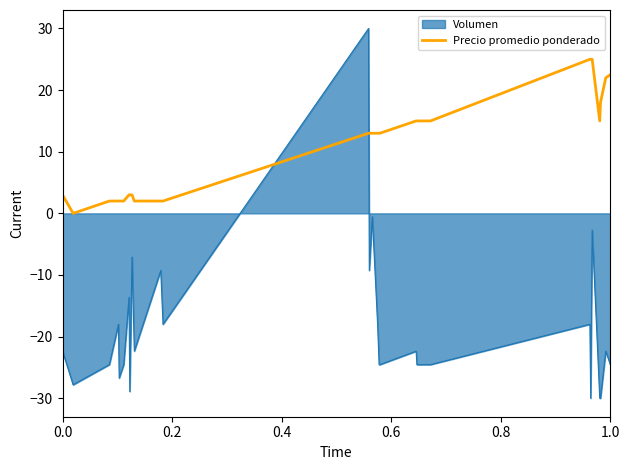

How many lines are shown in the chart?

2